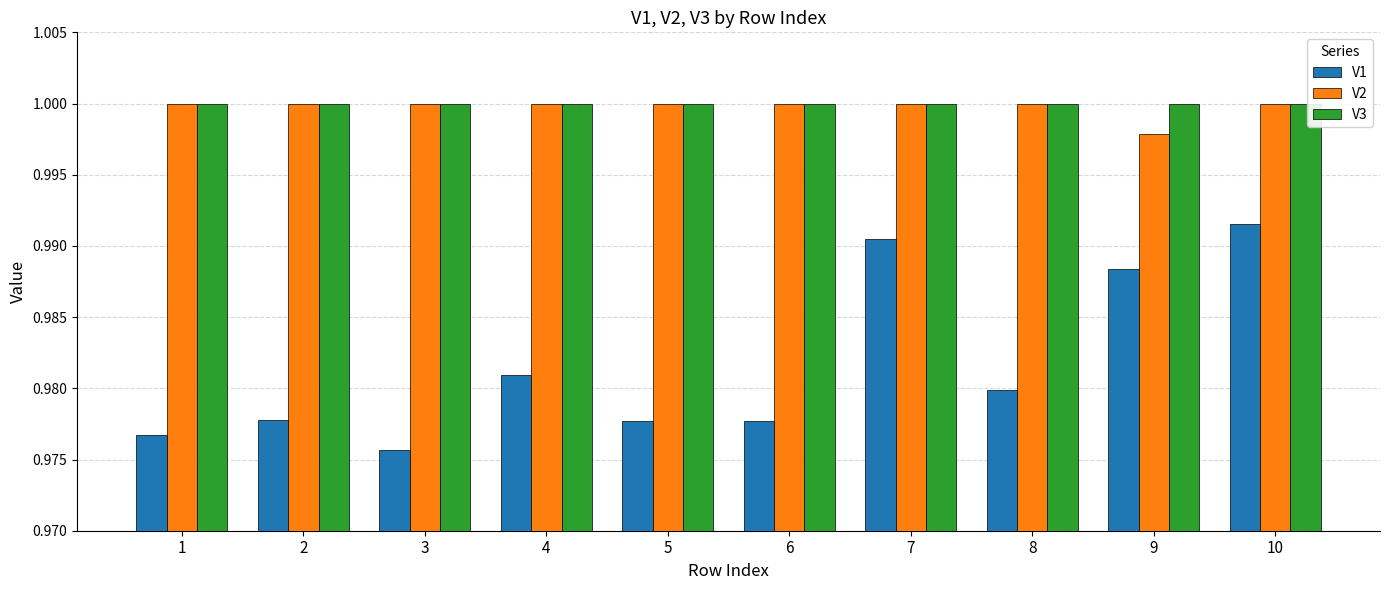

How many data points does each series have?

10